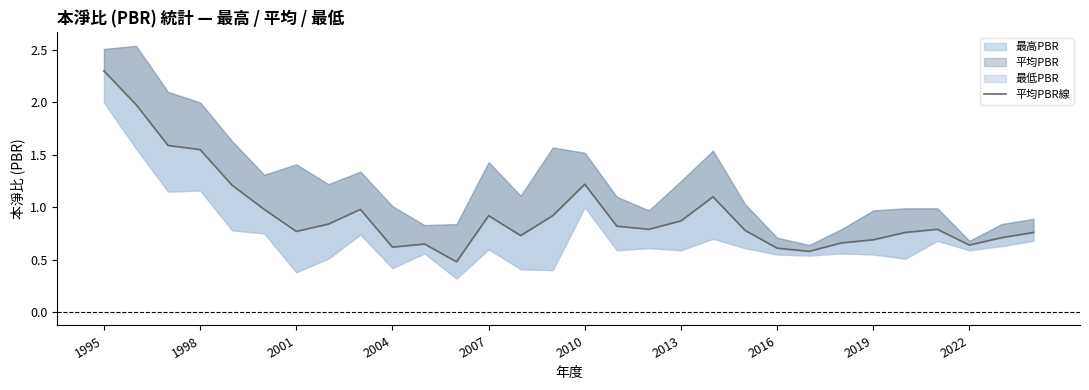

What is the sum of all values?

28.3